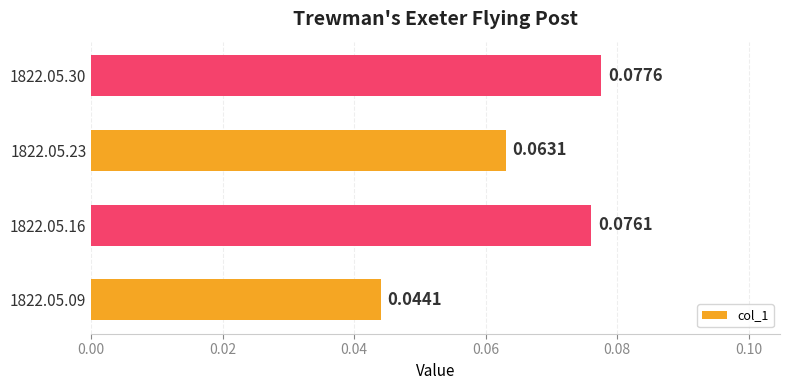

Rank the categories by value from highest to lowest.

1822.05.30, 1822.05.16, 1822.05.23, 1822.05.09